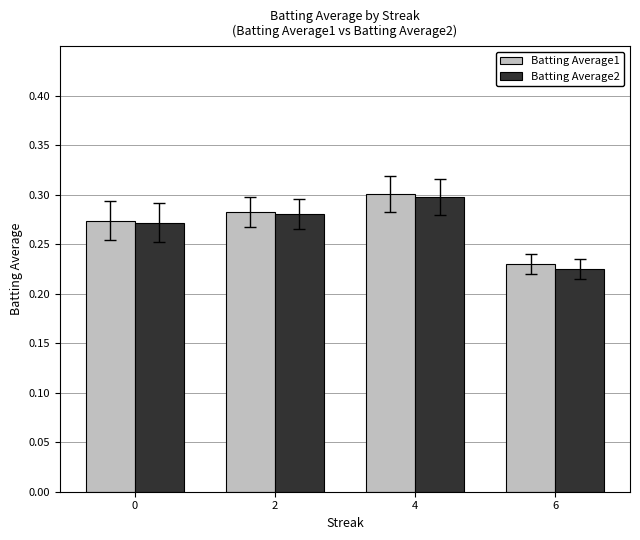

What is the total value across all series at 0?

0.5